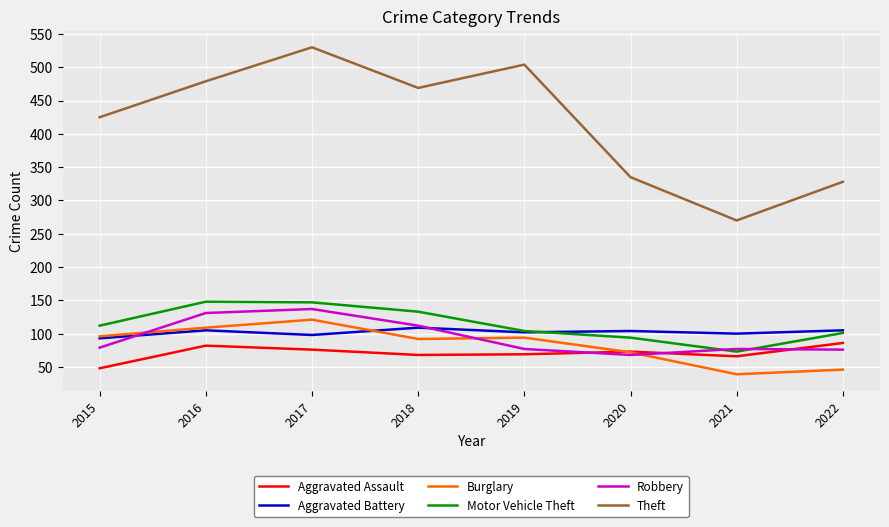

How many lines are shown in the chart?

6